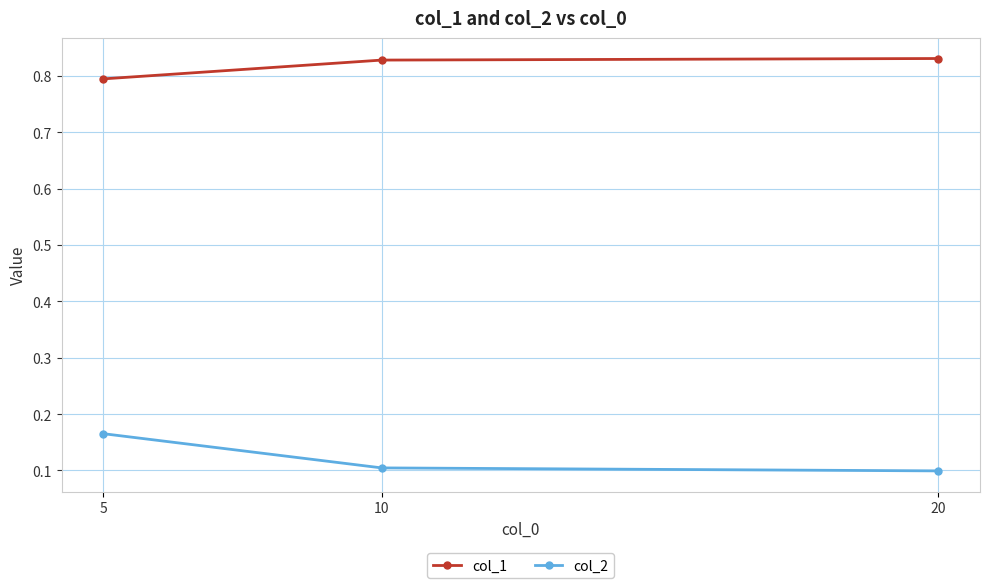

Is this an area chart (filled region under the line)?

No